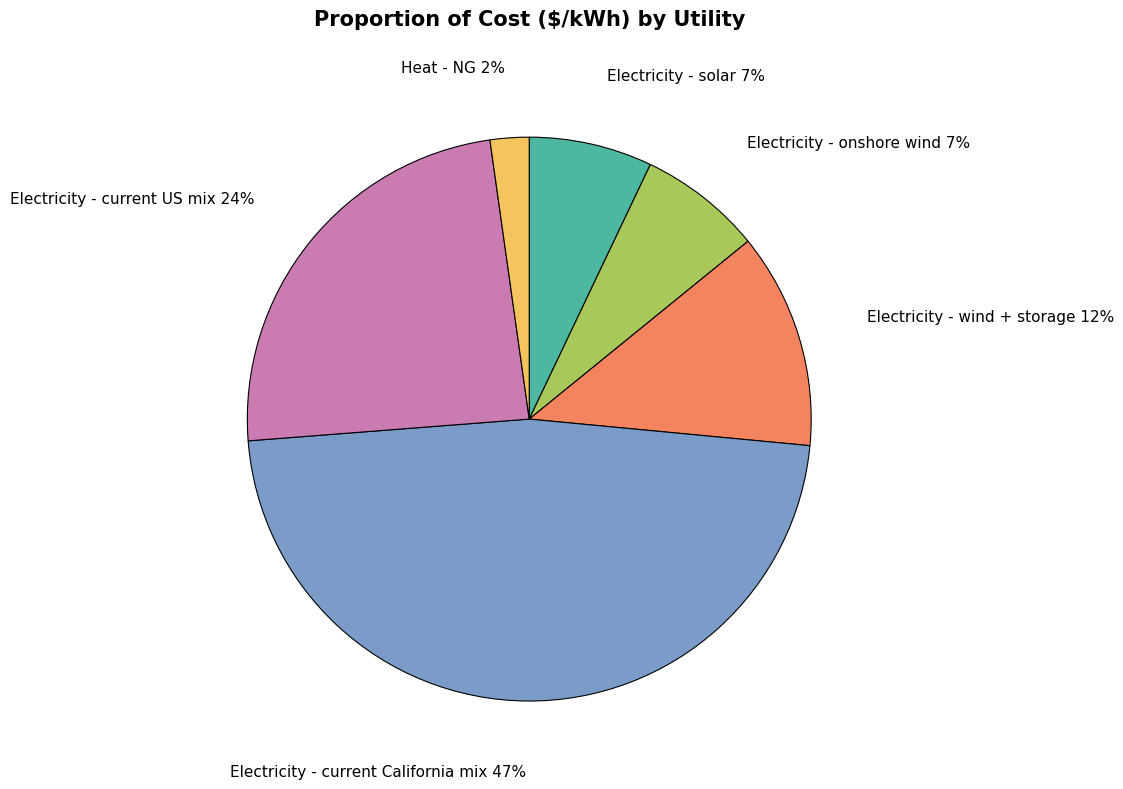

Do Electricity - solar and Heat - NG together represent more than half of the pie?

No